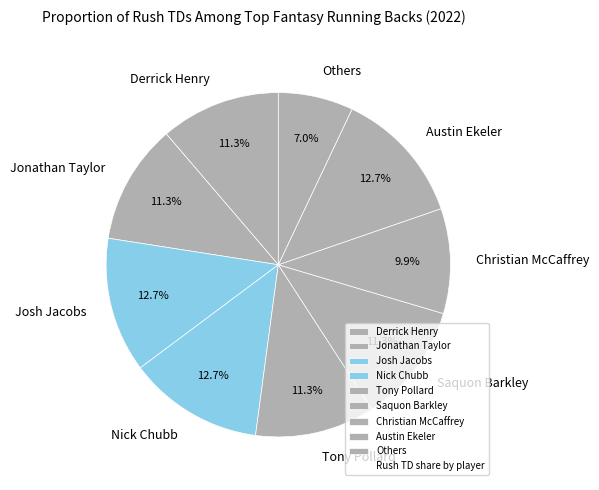

What percentage is NOT represented by Austin Ekeler?

87.3%